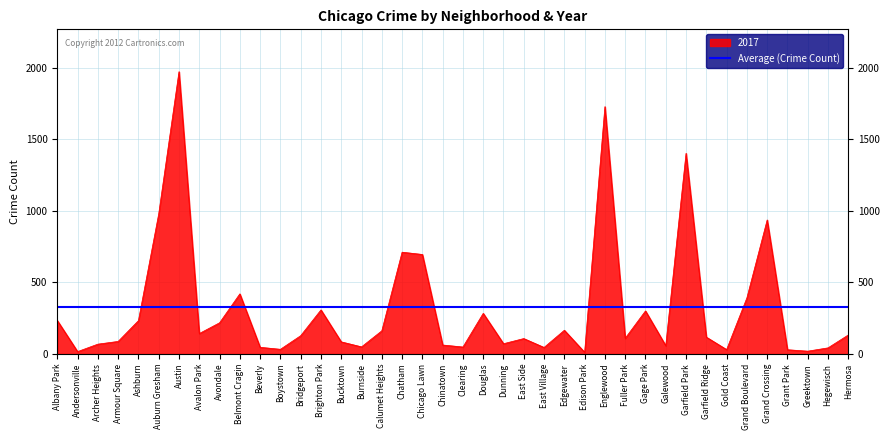

At which label does 2017 reach its peak?

Austin